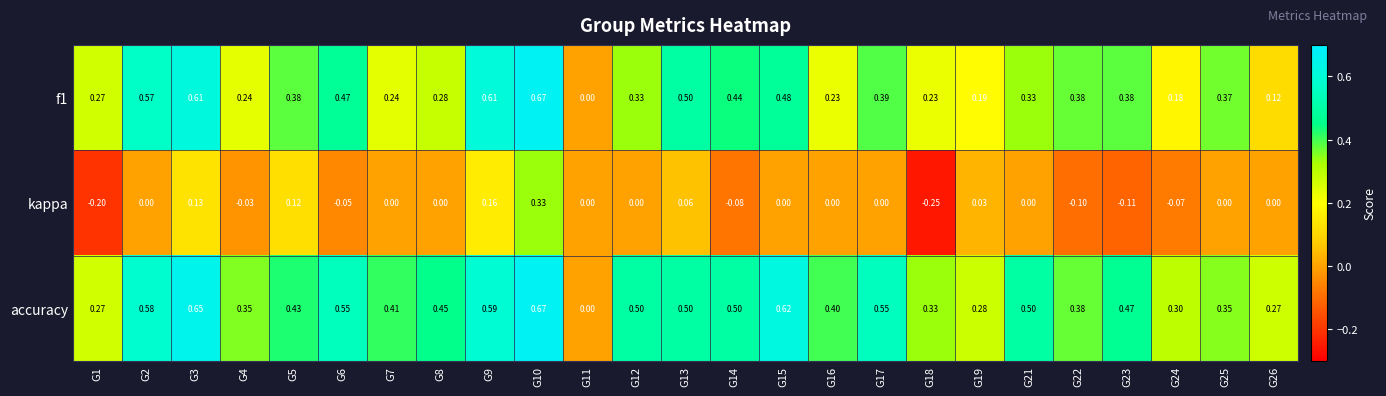

Between G5 and G15, which series saw the biggest shift?

accuracy